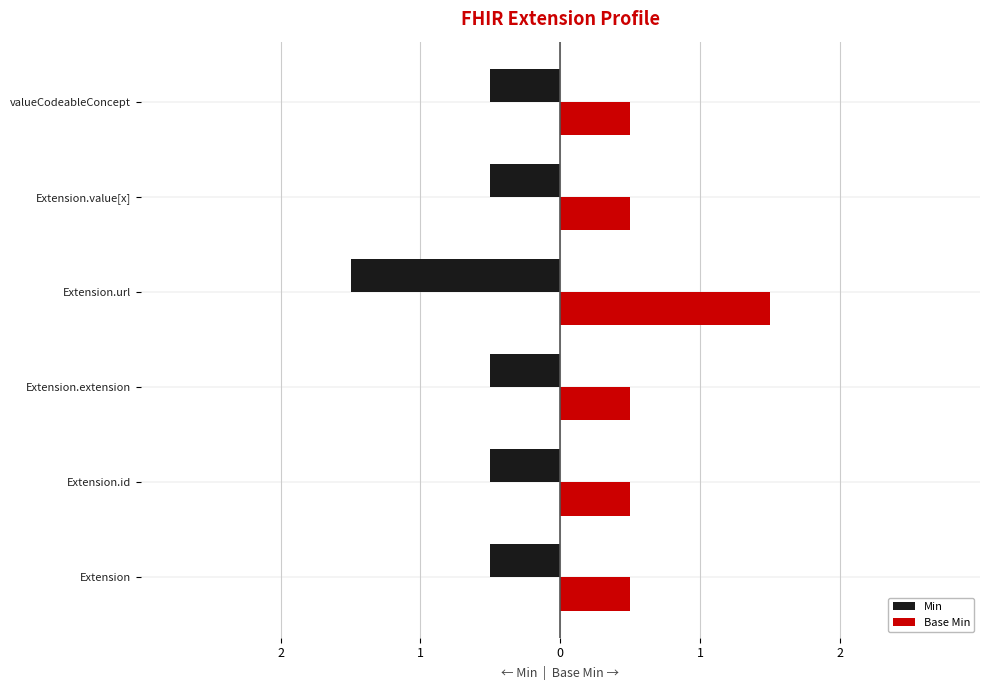

Reading left to right, list all the values displayed in this chart.

Min: -0.5	-0.5	-0.5	-1.5	-0.5	-0.5
Base Min: 0.5	0.5	0.5	1.5	0.5	0.5